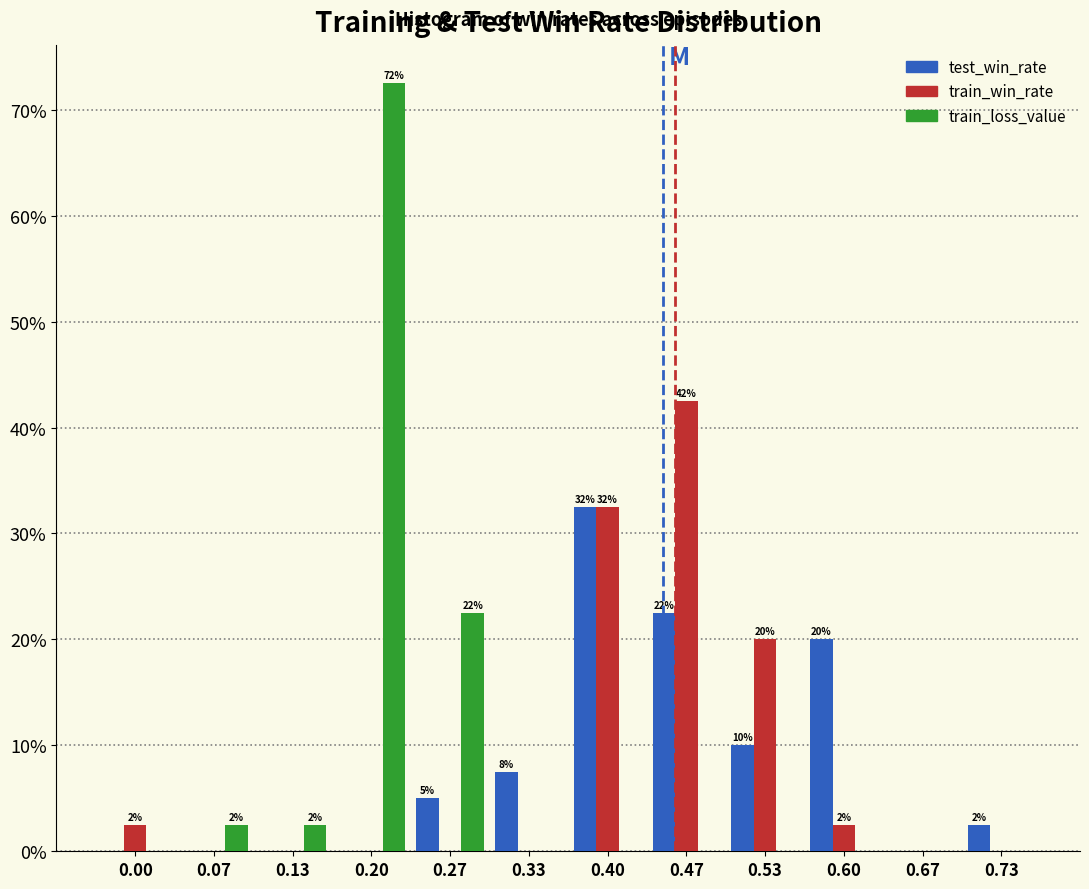

At which category is the sum across all series the highest?

0.20